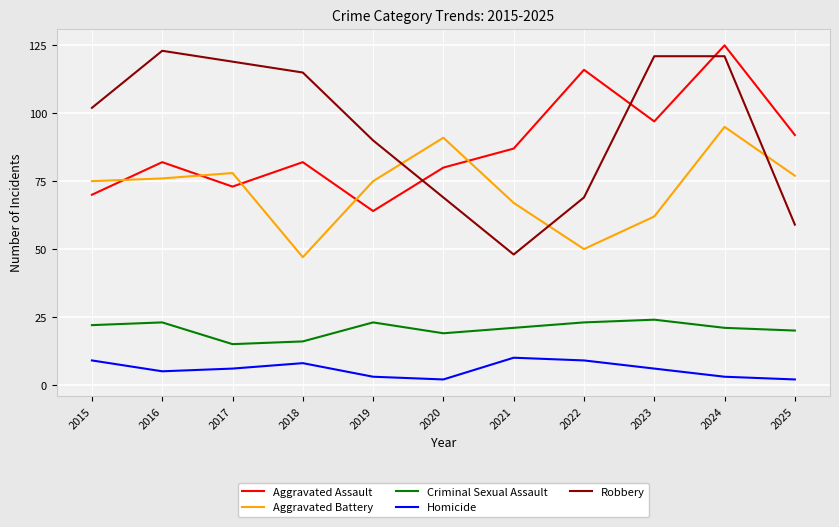

At which label does Robbery reach its peak?

2016